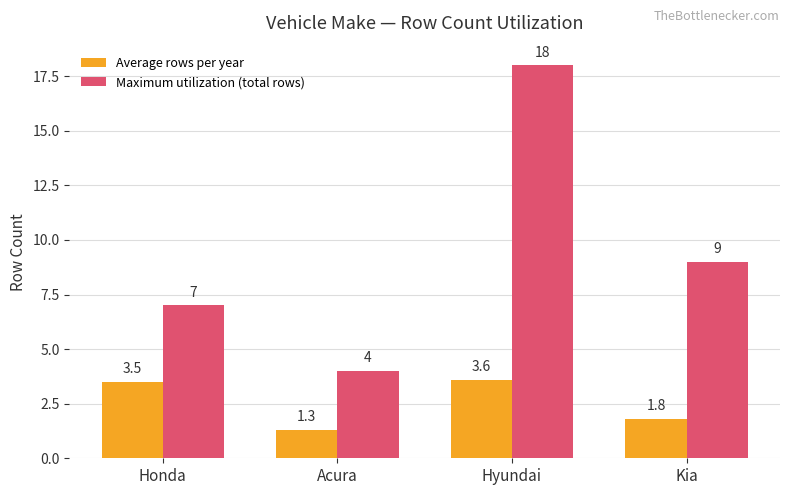

What is the maximum value for Maximum utilization (total rows)?

18.0